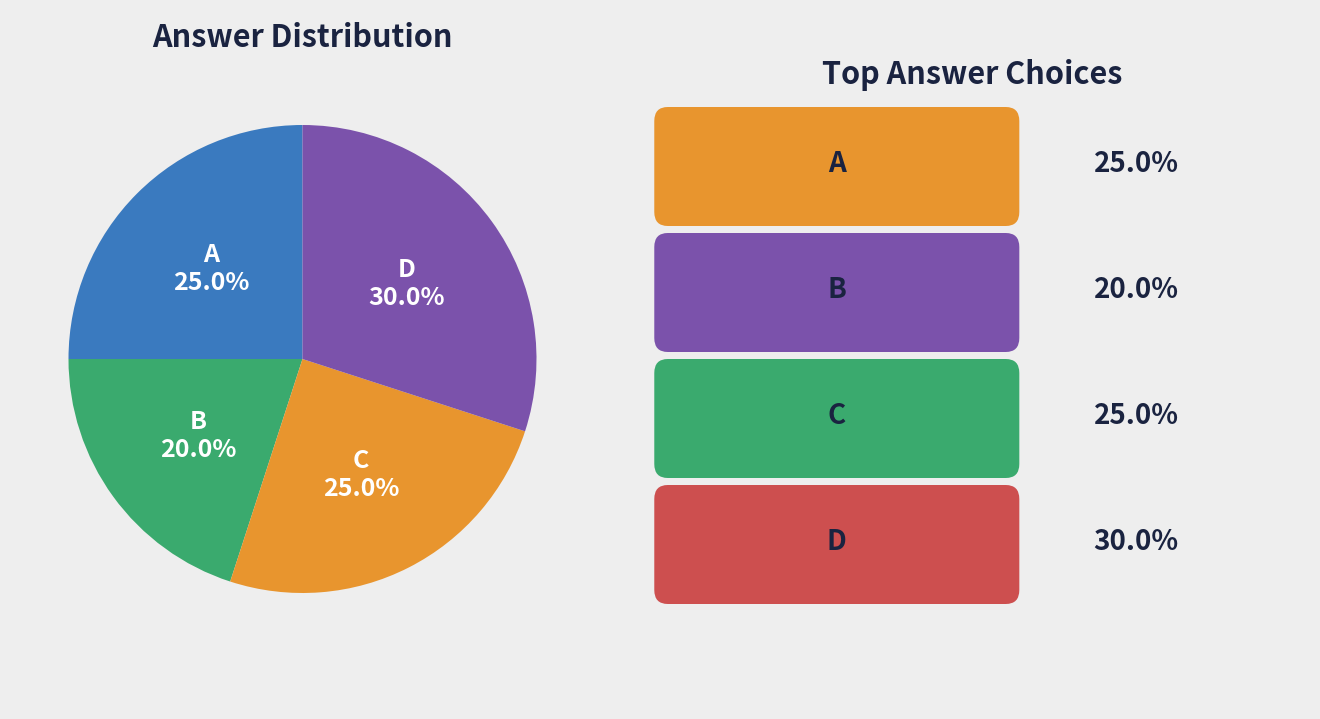

Is there any slice that represents more than half of the pie?

No